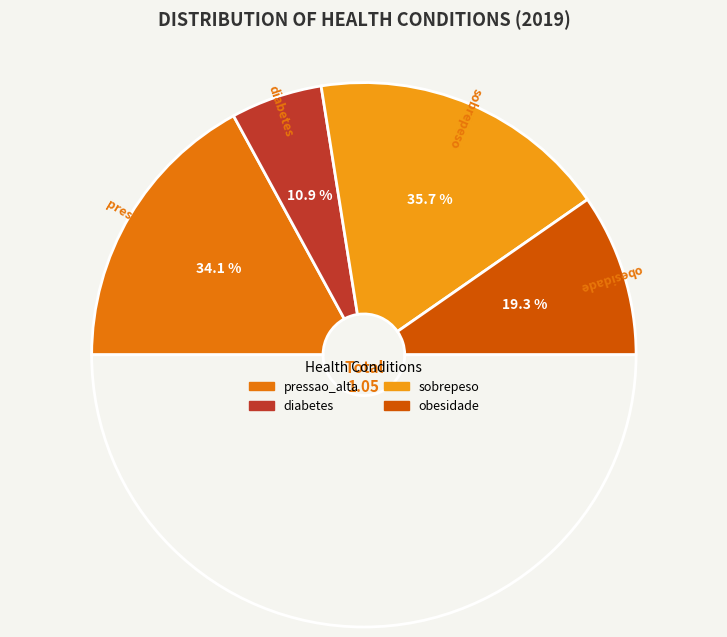

What percentage is the obesidade slice, to the nearest percent?

19%